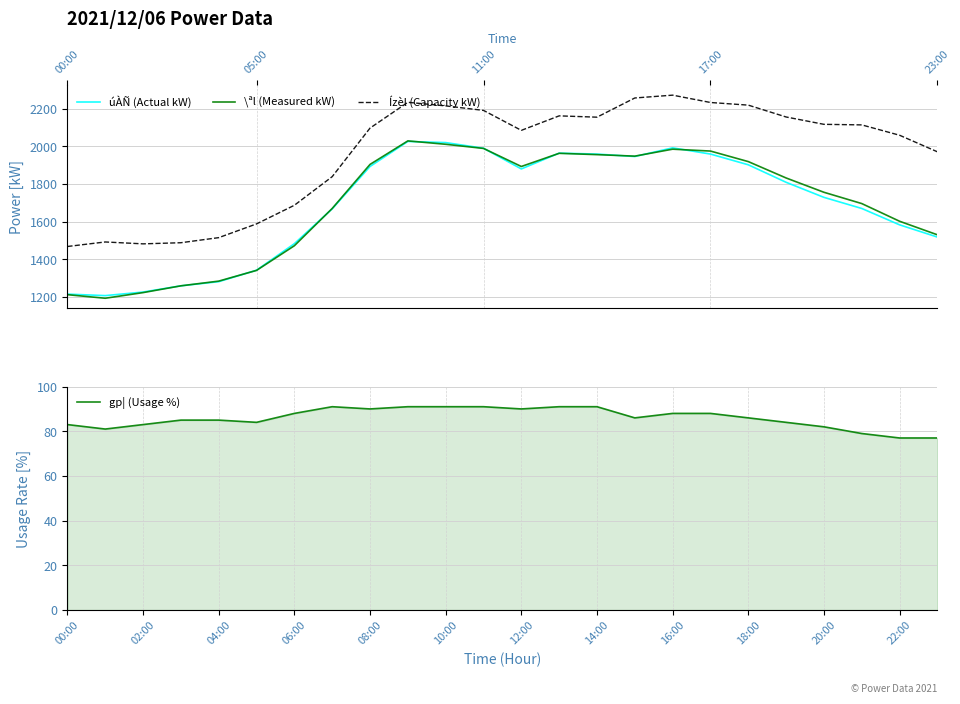

True or false: \ªl (Measured kW) and Ízèl (Capacity kW) intersect in this chart.

False